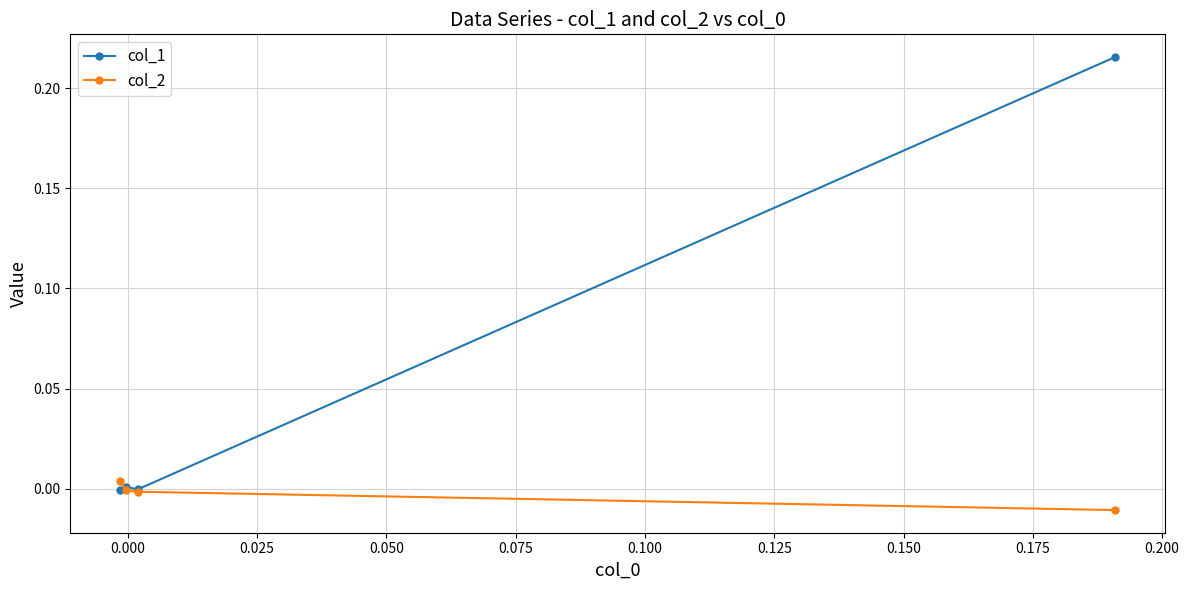

Which series has the widest spread of values?

col_1